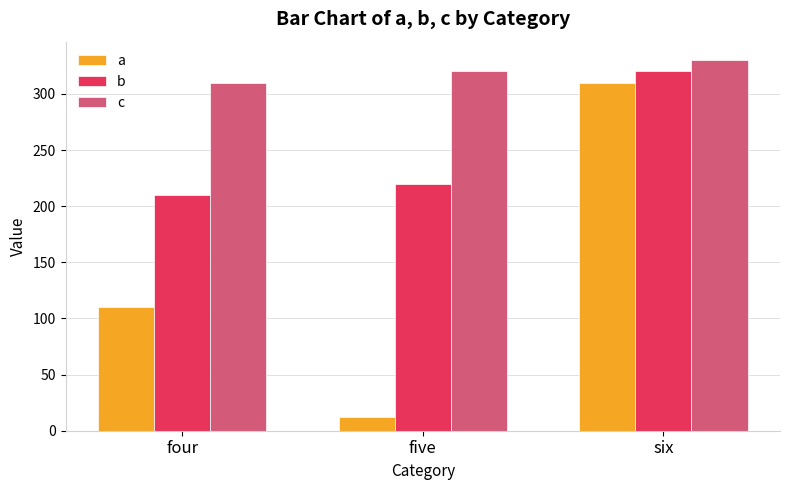

Reading left to right, extract all data points from this chart.

a: 110	12	310
b: 210	220	320
c: 310	320	330